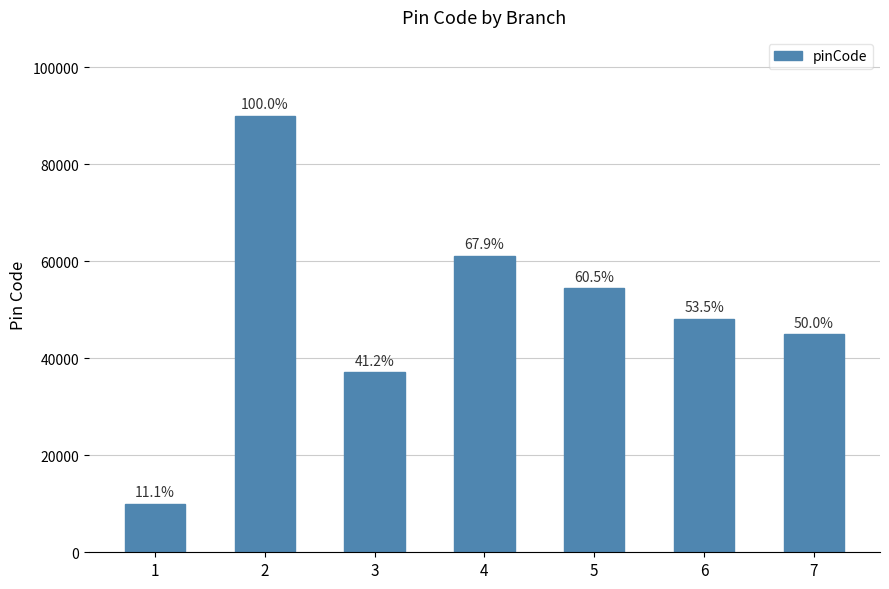

Between 1 and 5, which is larger?

5